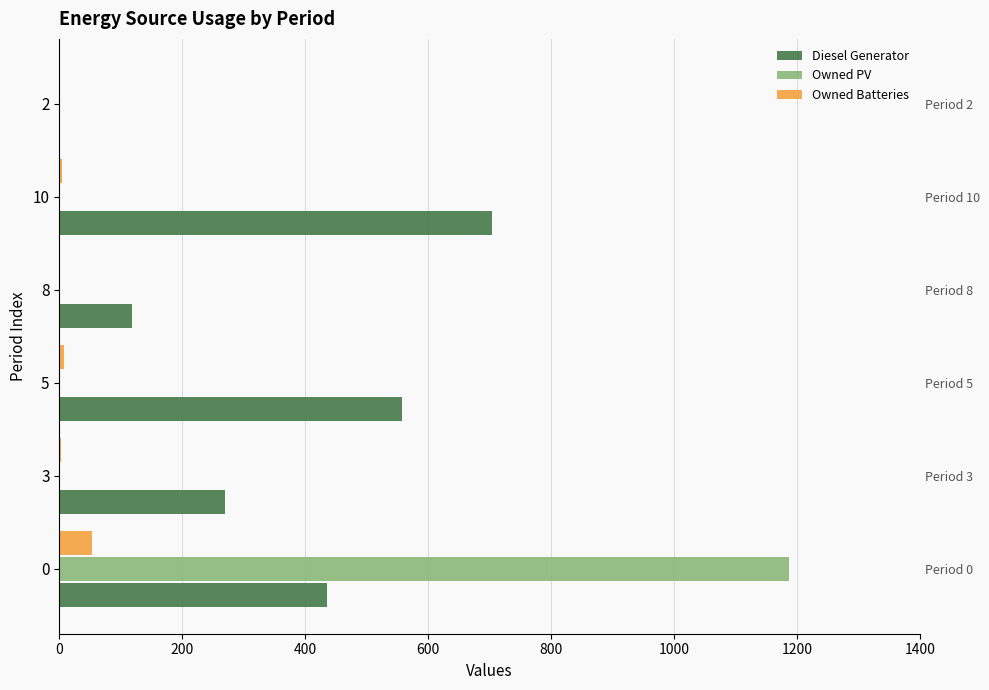

Does the chart contain any negative values?

No